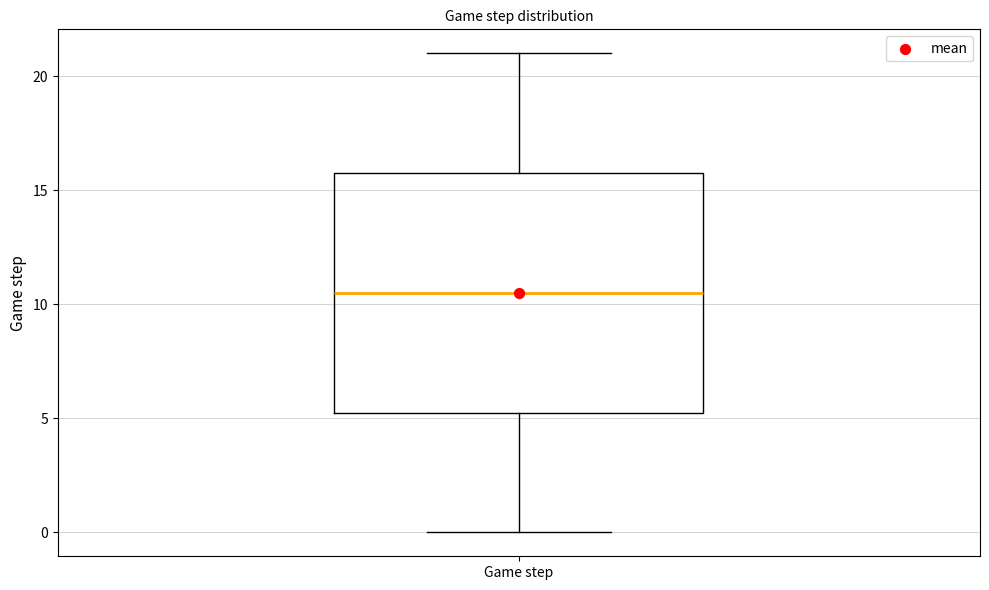

Where does the median line of the box for Game step sit on the y-axis? The values are not printed on the chart, so give them approximately, as read against the axis.

10.5